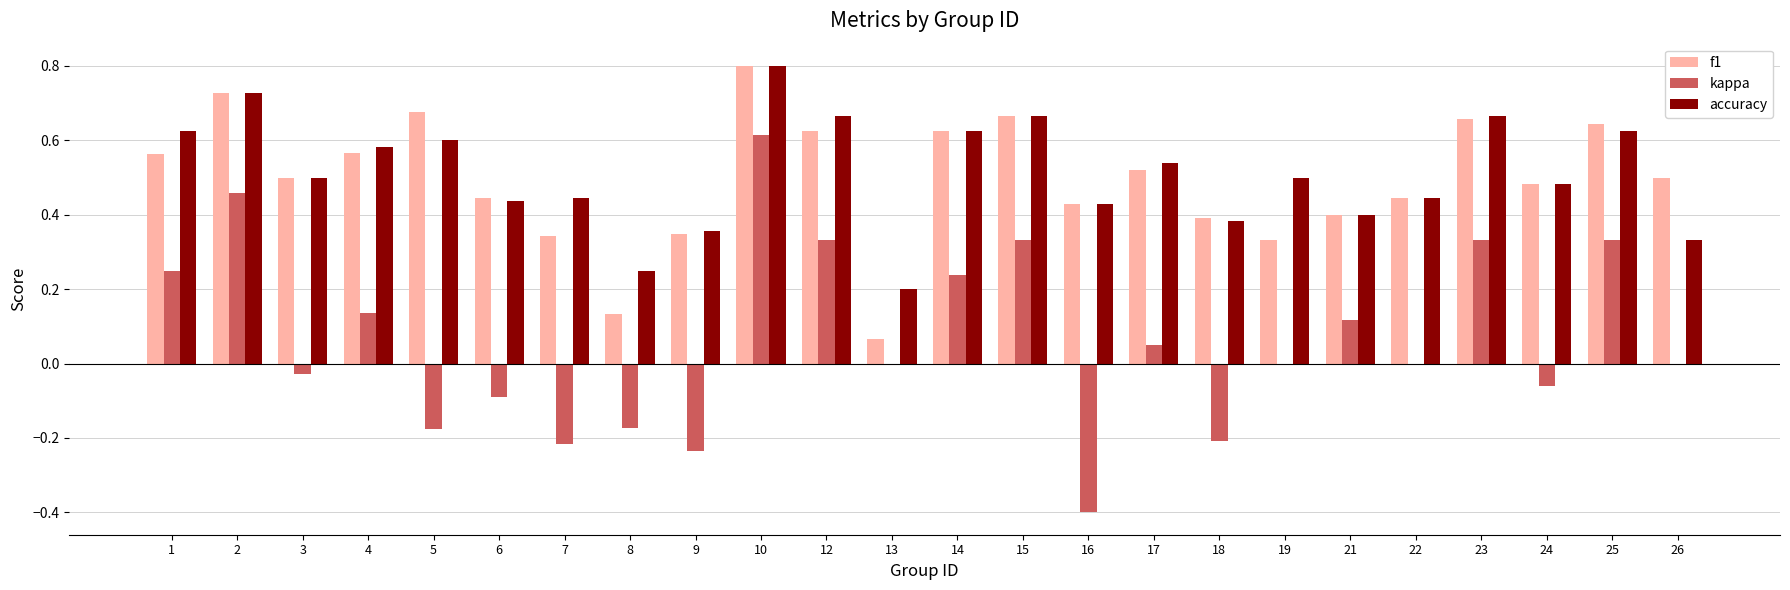

What are all the series names shown in the legend?

f1, kappa, accuracy